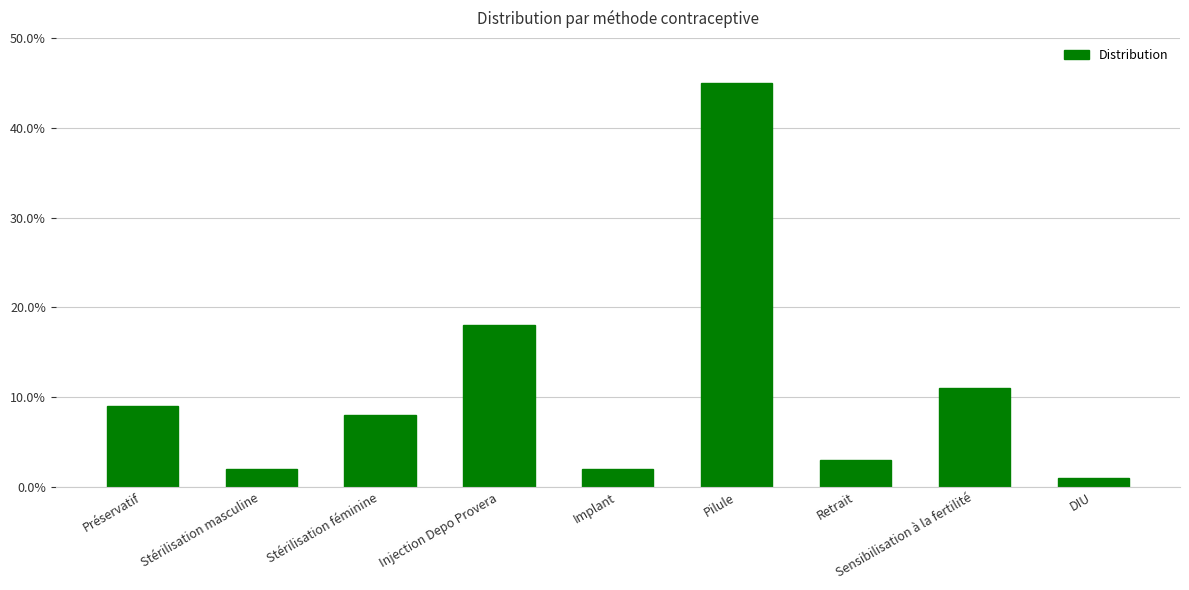

Does the chart contain stacked bars?

No